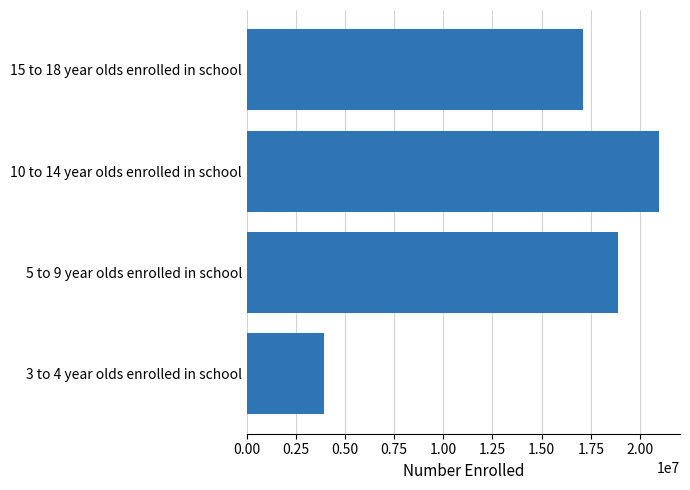

What is the difference between the second highest and minimum values?

14949305